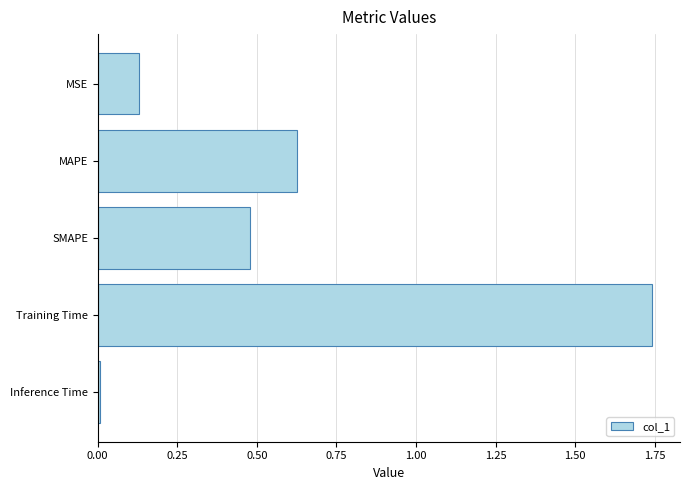

The value at Training Time is 1.0. True or false?

False